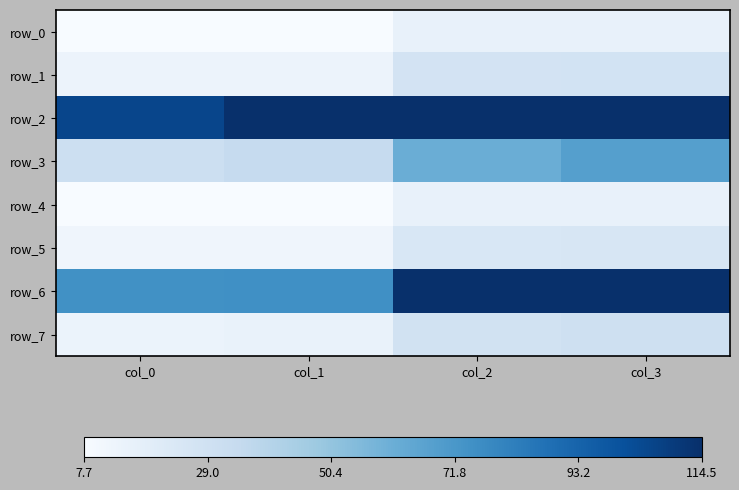

Reading right to left, what are all the values shown in this chart?

row_0: 15.9	15.7	8.0	7.9
row_1: 27.3	27.0	13.7	13.6
row_2: 458.7	373.1	130.8	105.7
row_3: 68.1	61.3	34.0	30.6
row_4: 15.5	15.3	7.8	7.7
row_5: 24.5	24.1	12.2	12.0
row_6: 180.9	175.2	75.3	74.7
row_7: 29.9	28.4	15.0	14.2